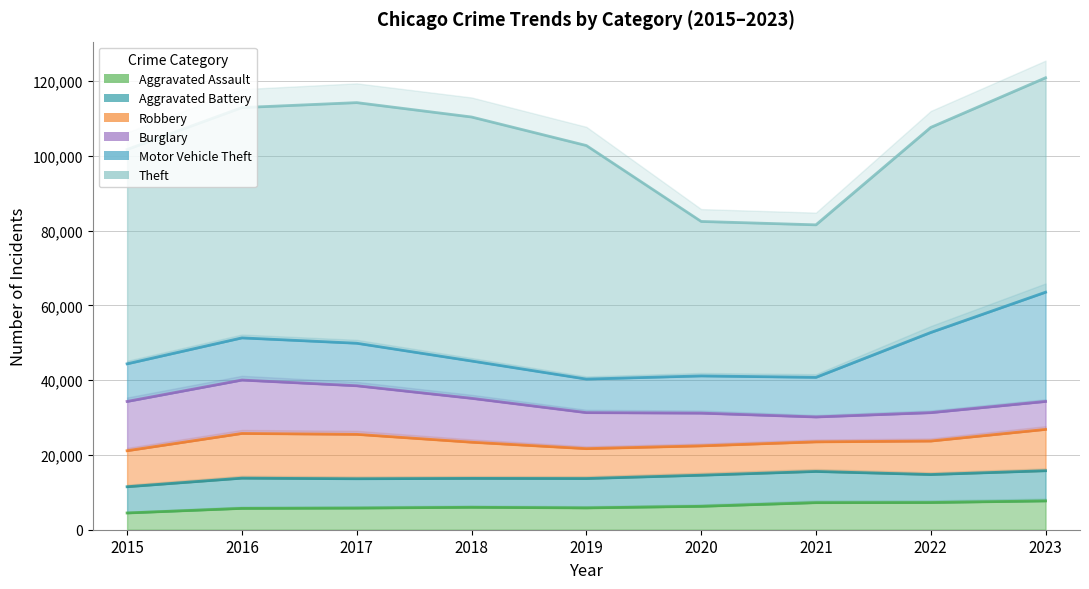

What is the value of the Burglary point at the 9th from the left?

7479